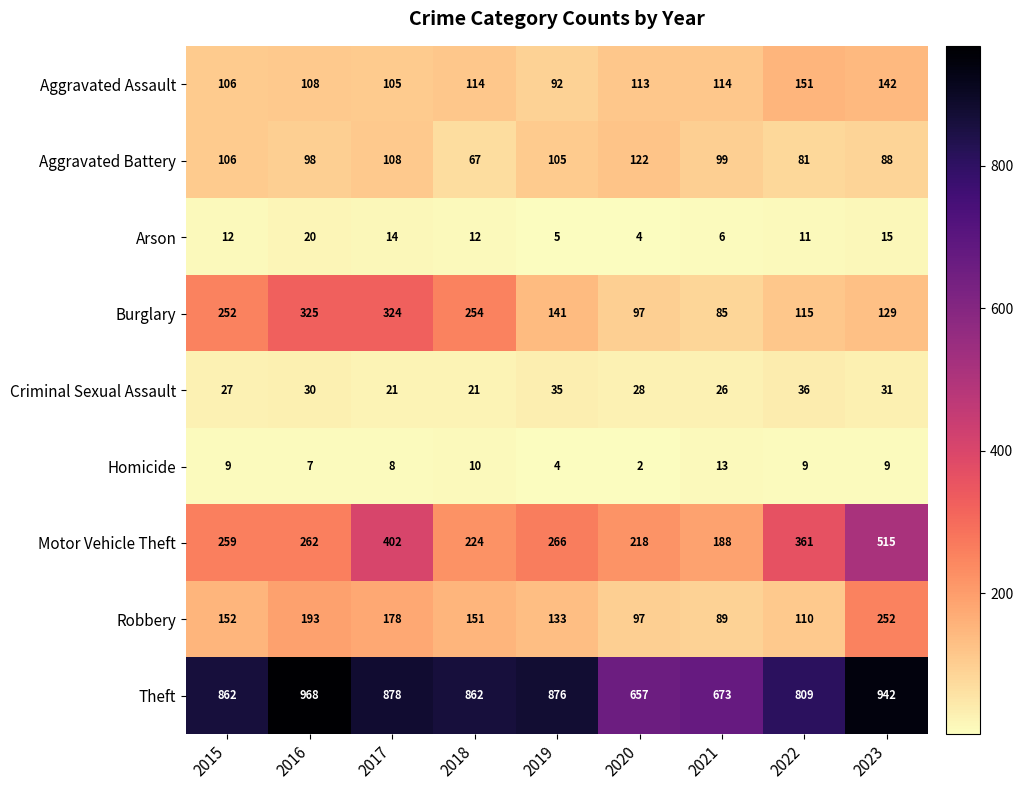

Which label corresponds to the largest value in the chart?

2016